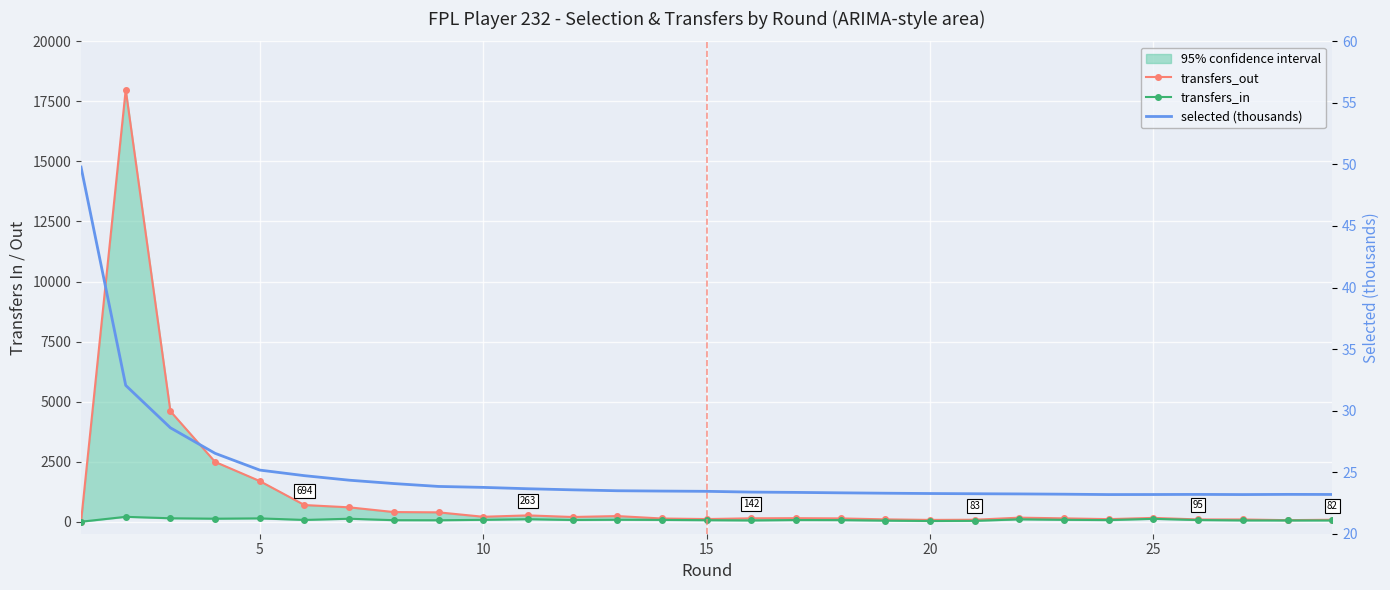

How many lines are shown in the chart?

3